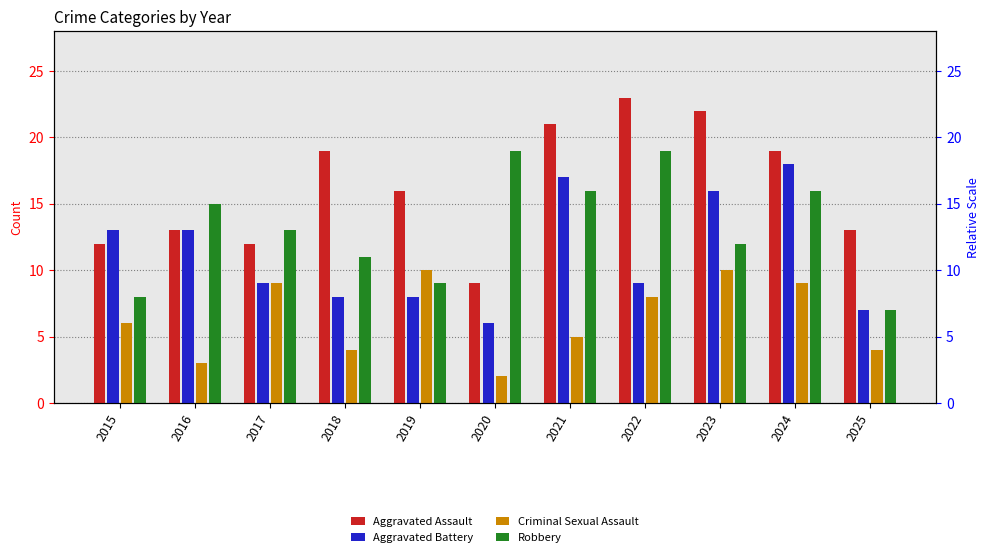

Which series has the largest range (max minus min)?

Aggravated Assault